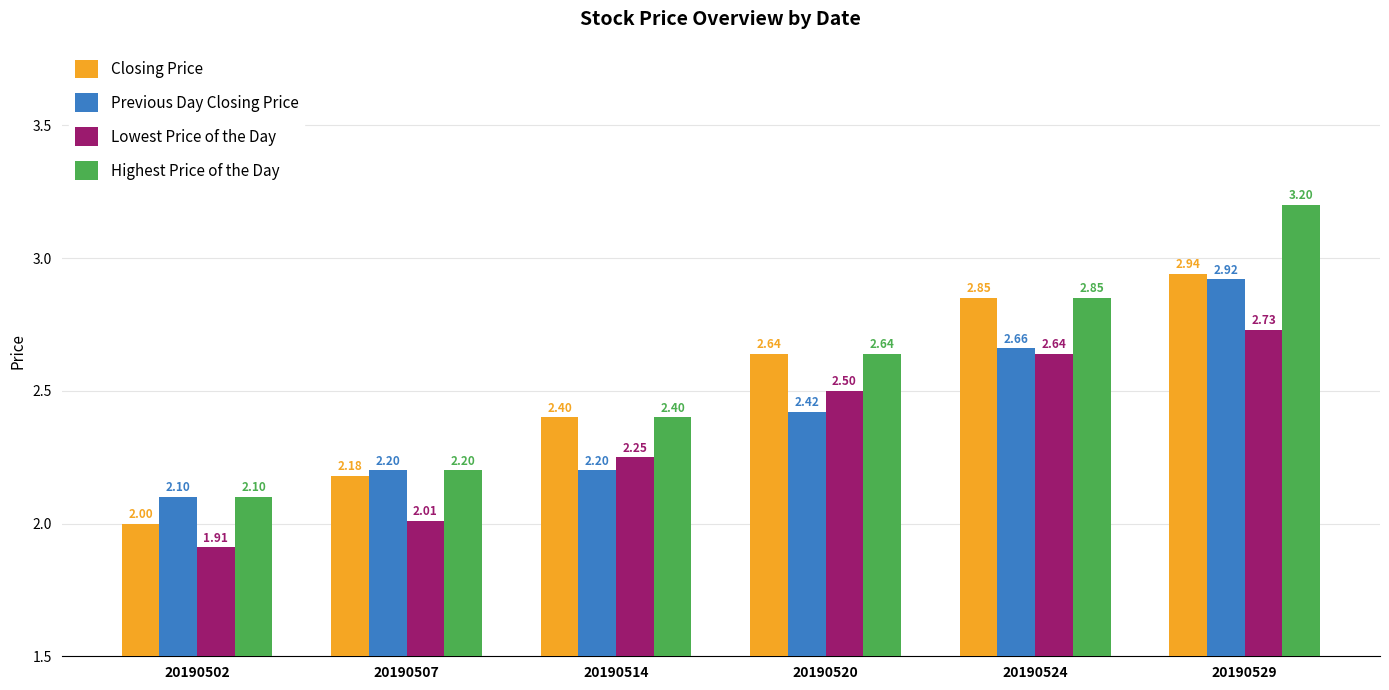

What is the sum of all Previous Day Closing Price values?

14.5